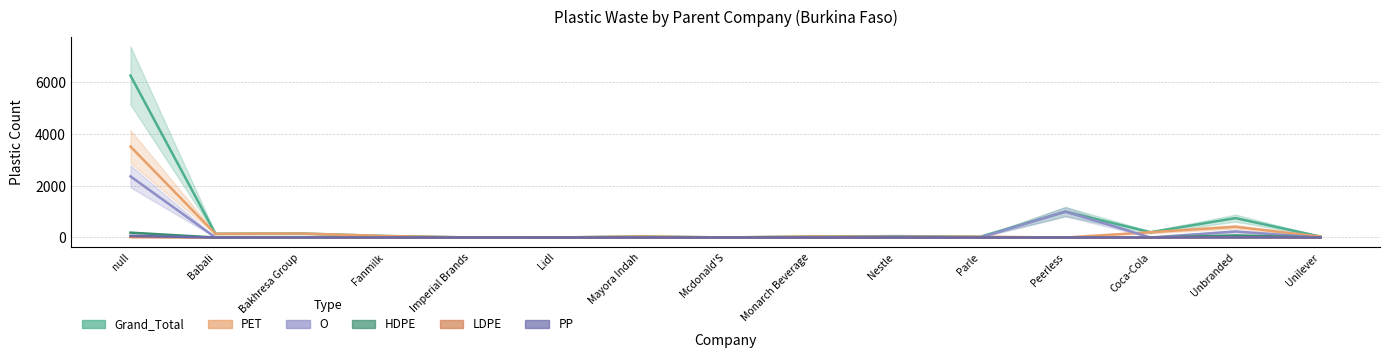

Is the value of LDPE at Imperial Brands greater than the value of O at Imperial Brands?

No